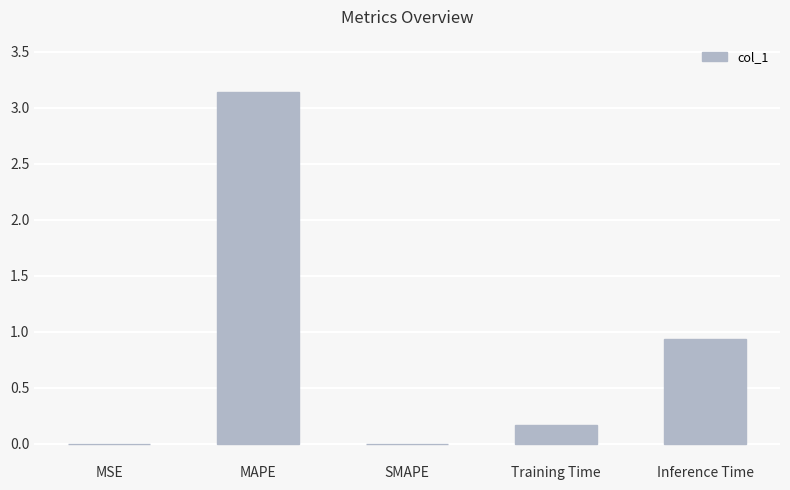

At which category does the chart reach its peak across all series?

MAPE